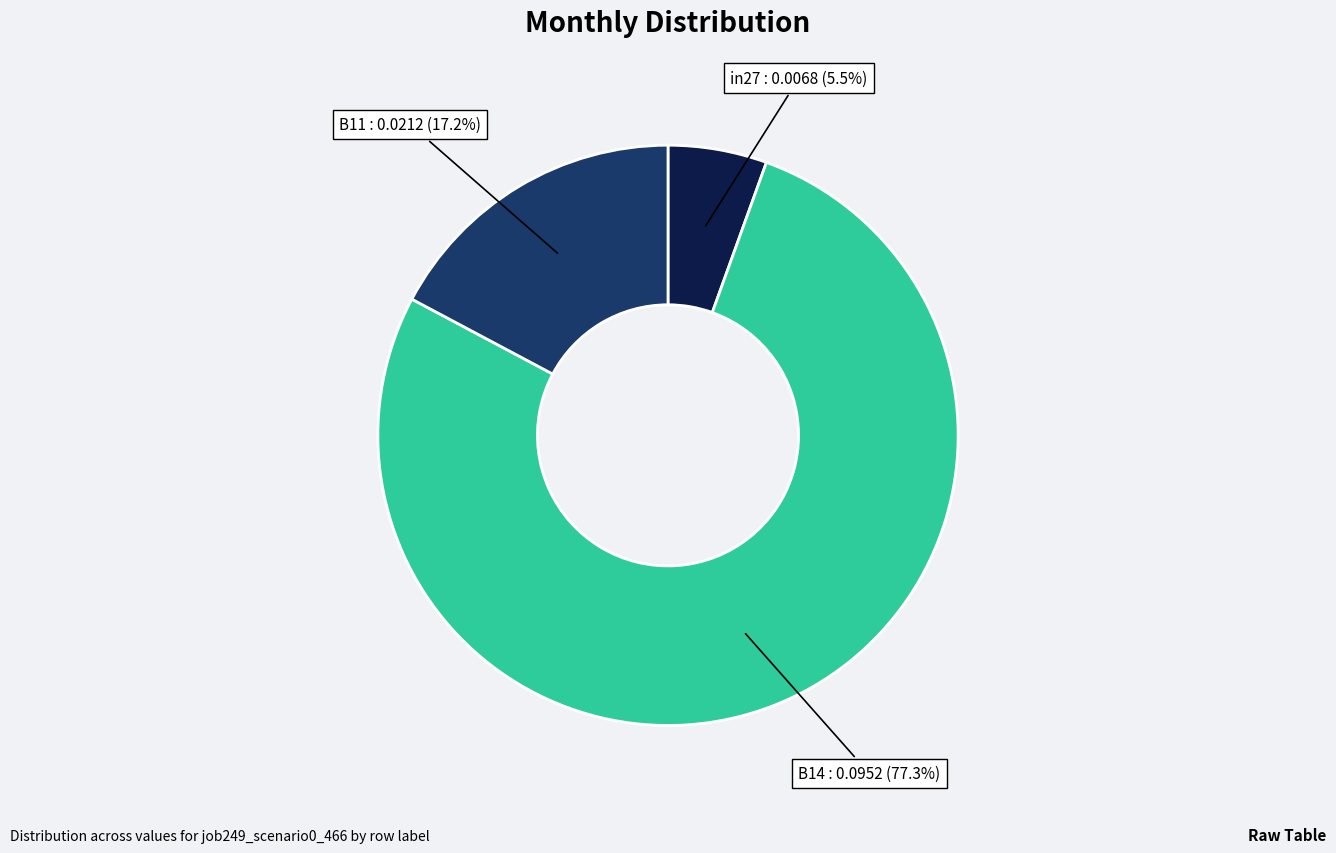

What is the total percentage of B14 and in27?

82.8%